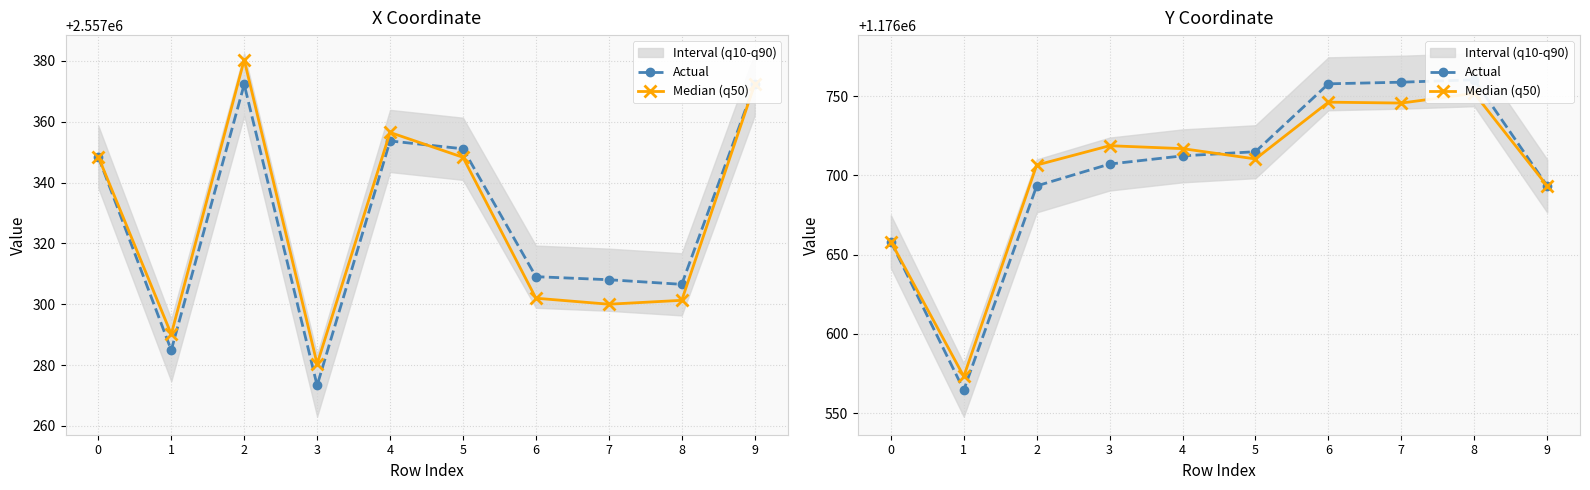

At which category does Actual reach its first local peak?

8